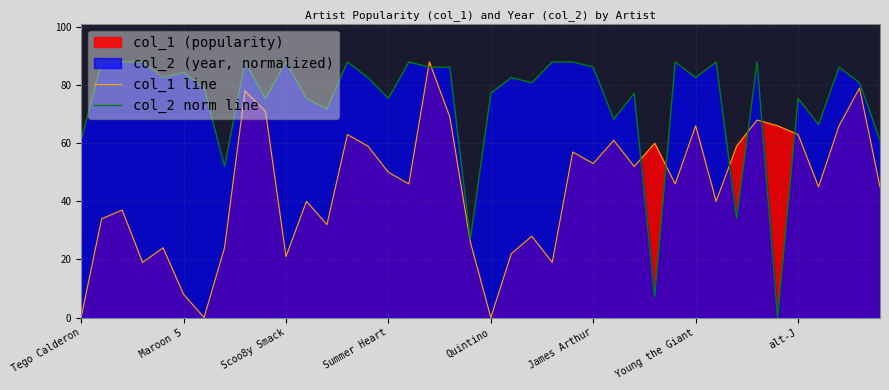

What is the value of the col_1 line point at the 11th from the left?

21.0